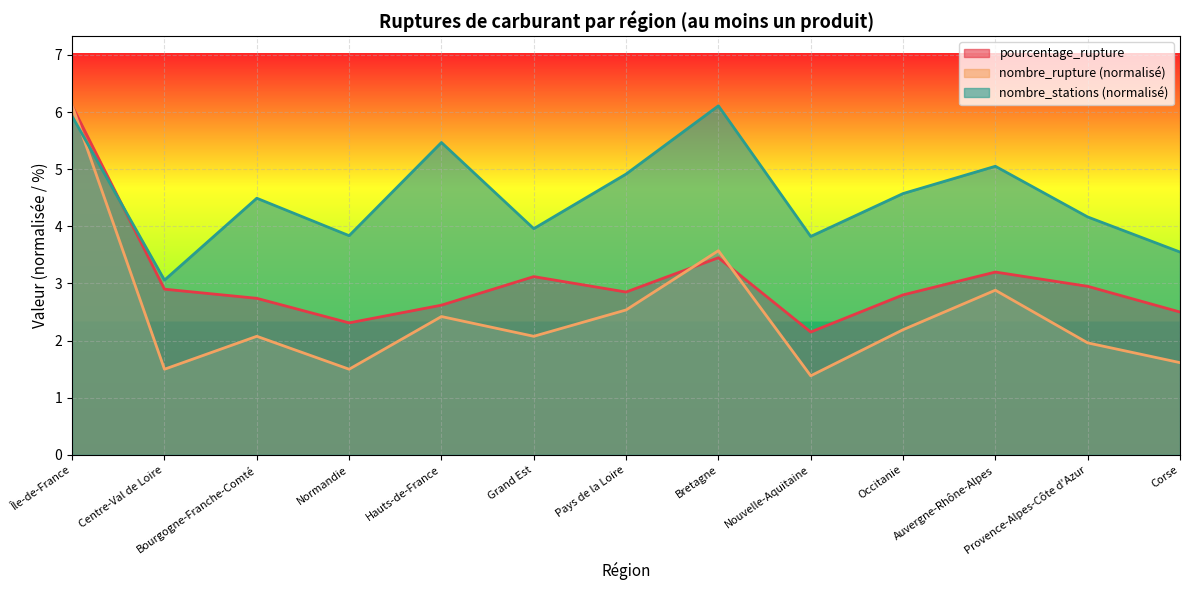

What is the smallest value displayed?

1.4